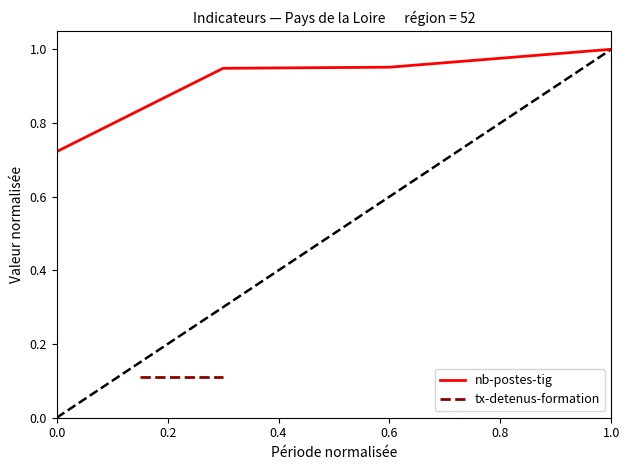

What is the difference between the maximum and second lowest values?

0.1